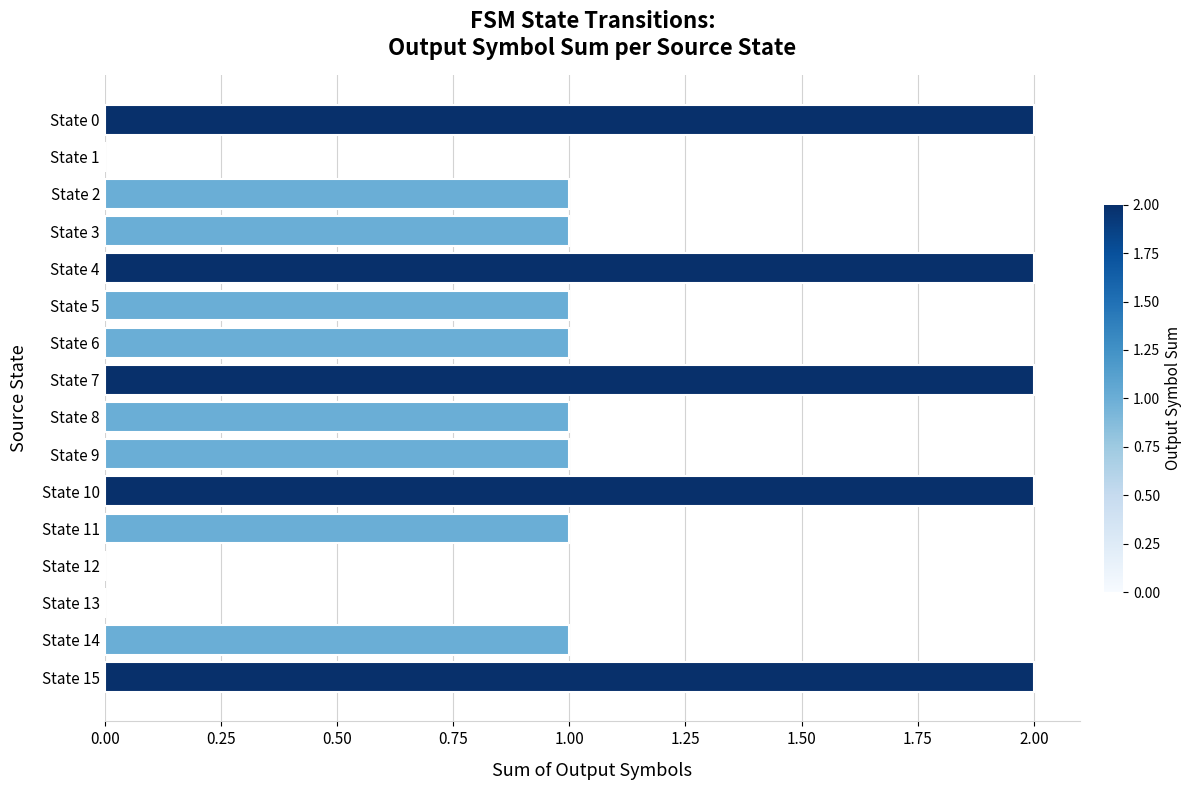

Reading top to bottom, what are all the values shown in this chart?

State 0=2	State 1=0	State 2=1	State 3=1	State 4=2	State 5=1	State 6=1	State 7=2	State 8=1	State 9=1	State 10=2	State 11=1	State 12=0	State 13=0	State 14=1	State 15=2